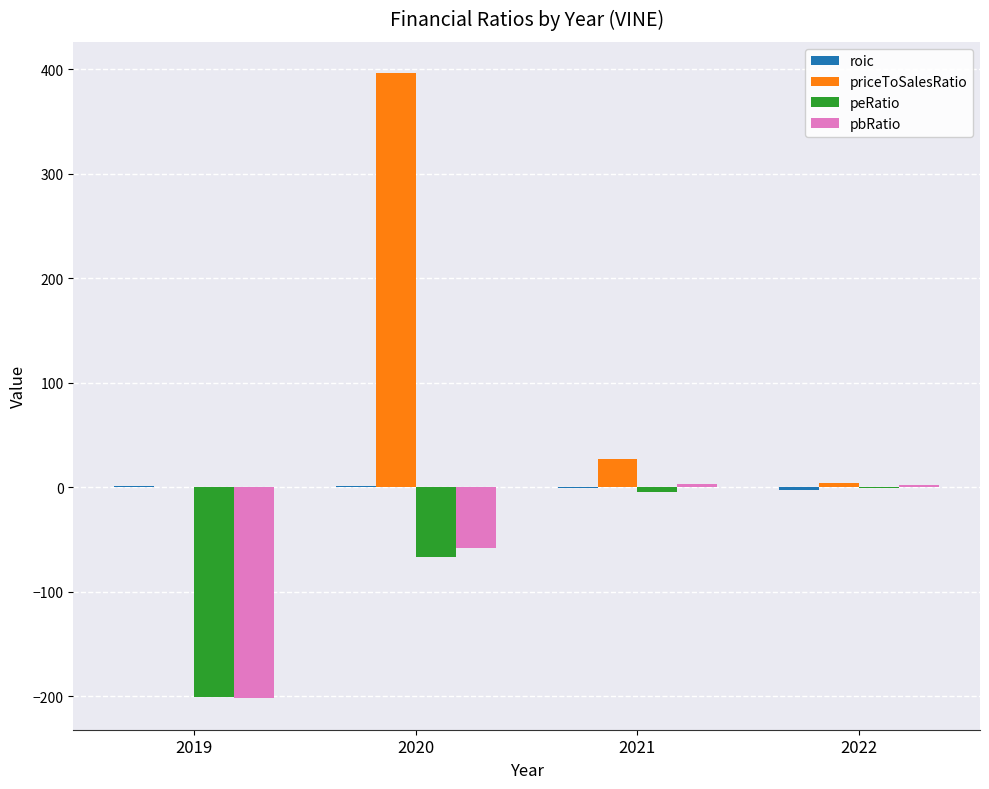

Which series has the largest total across all categories?

priceToSalesRatio